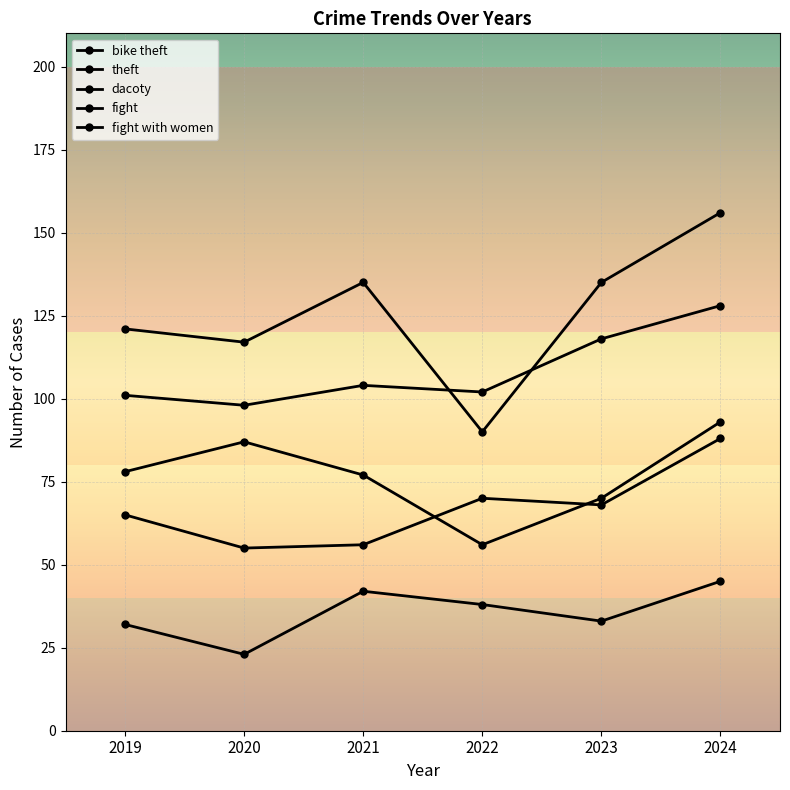

What is the value of the fight point at the 2nd from the left?

87